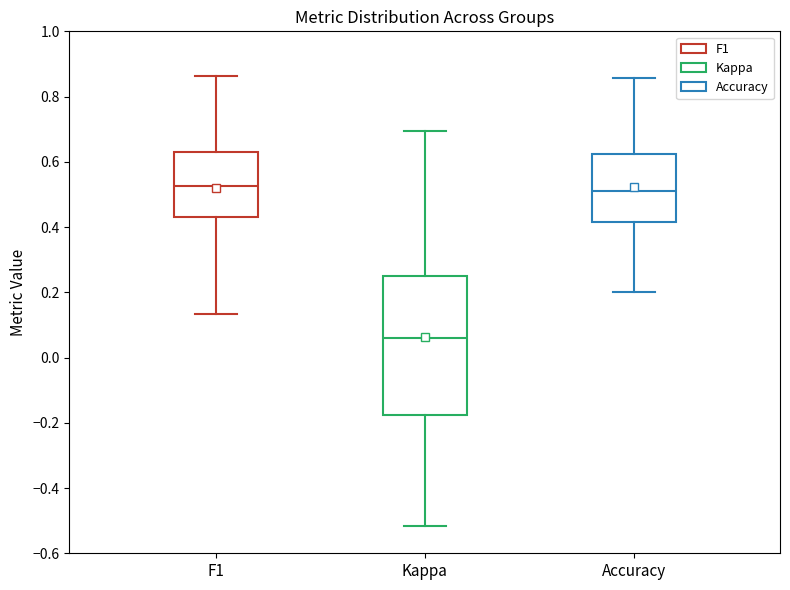

Reading left to right, transcribe this box plot: for each box, give where its median line is, the range the box spans, and where its two whiskers end, as read against the y-axis. The values are not printed on the chart, so give them approximately, as read against the axis.

F1: median 0.52, box 0.42 to 0.64, whiskers 0.14 to 0.86
Kappa: median 0.06, box -0.18 to 0.26, whiskers -0.52 to 0.70
Accuracy: median 0.52, box 0.42 to 0.62, whiskers 0.20 to 0.86